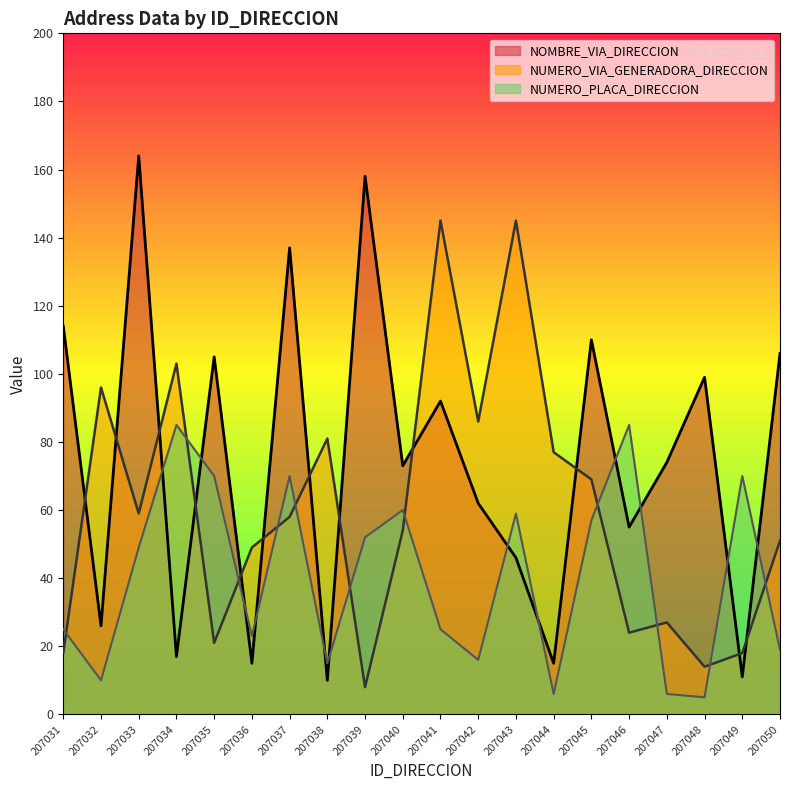

Does the chart have visible grid lines?

No